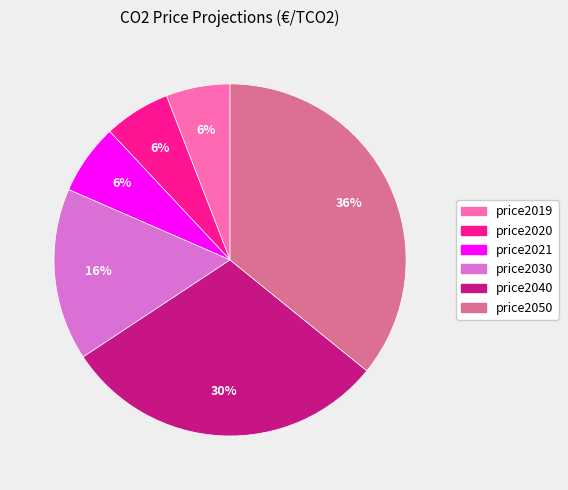

Do price2030 and price2021 together represent more than half of the pie?

No